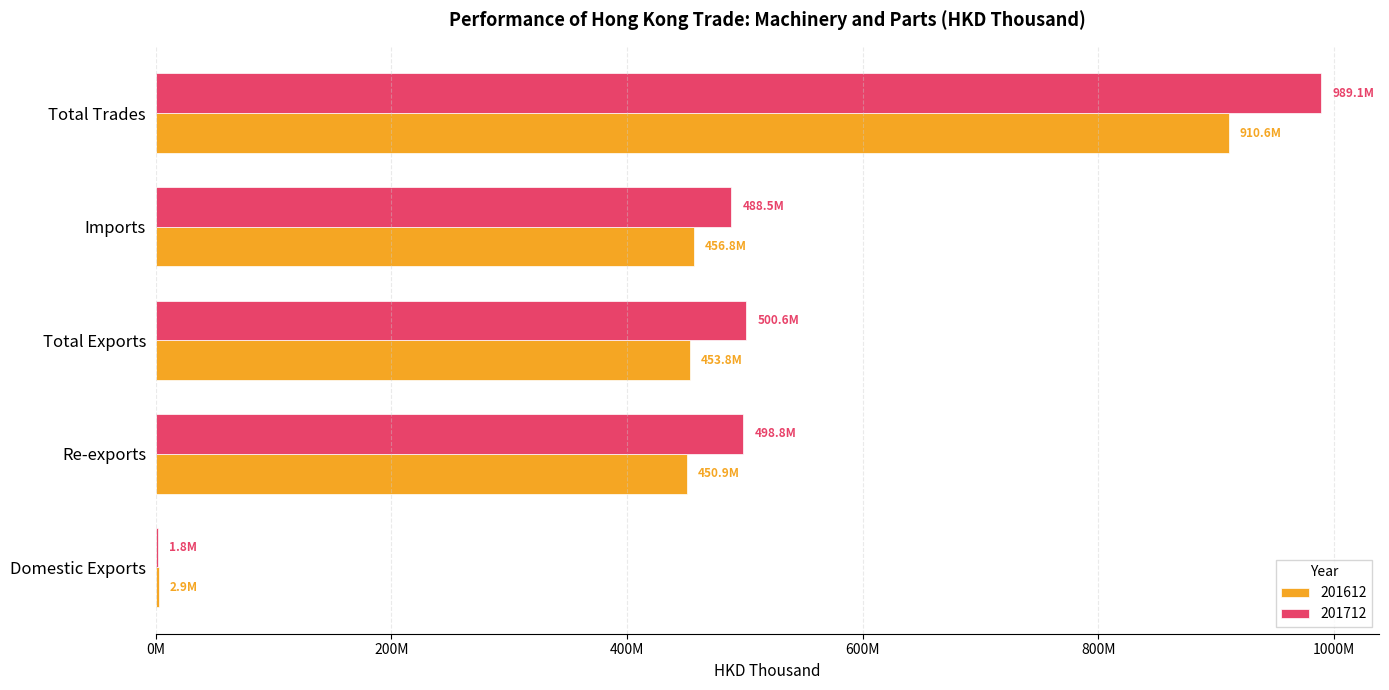

What position from the right is Total Exports?

3